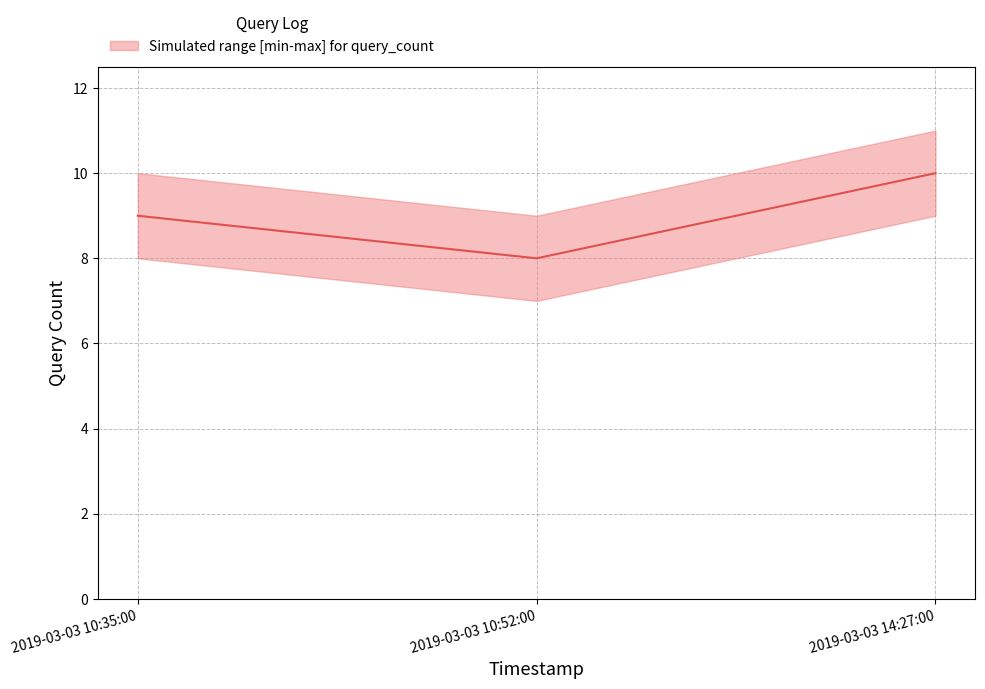

Count the number of data series in this chart.

1